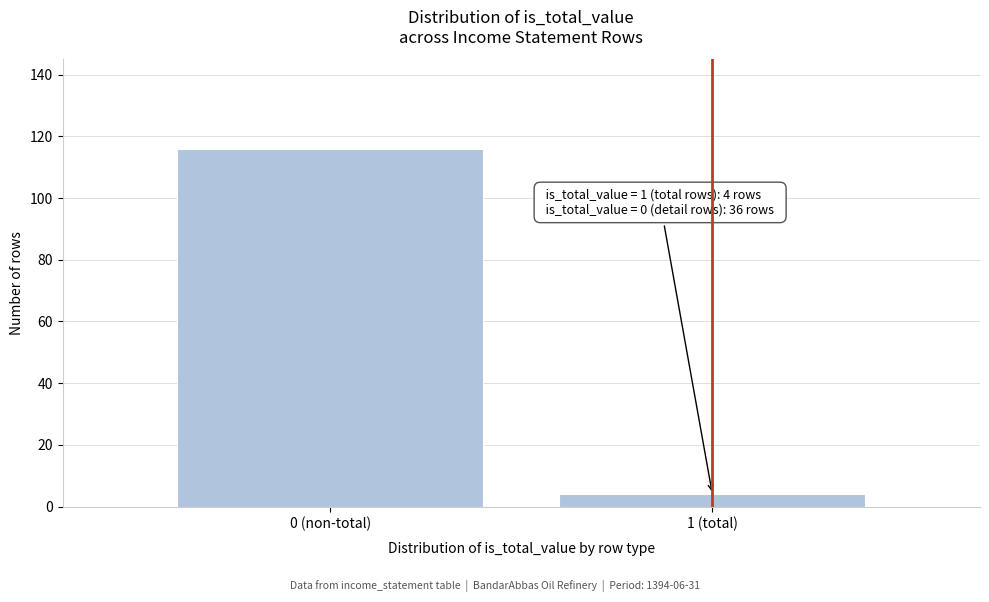

Reading left to right, extract all data points from this chart.

116	4